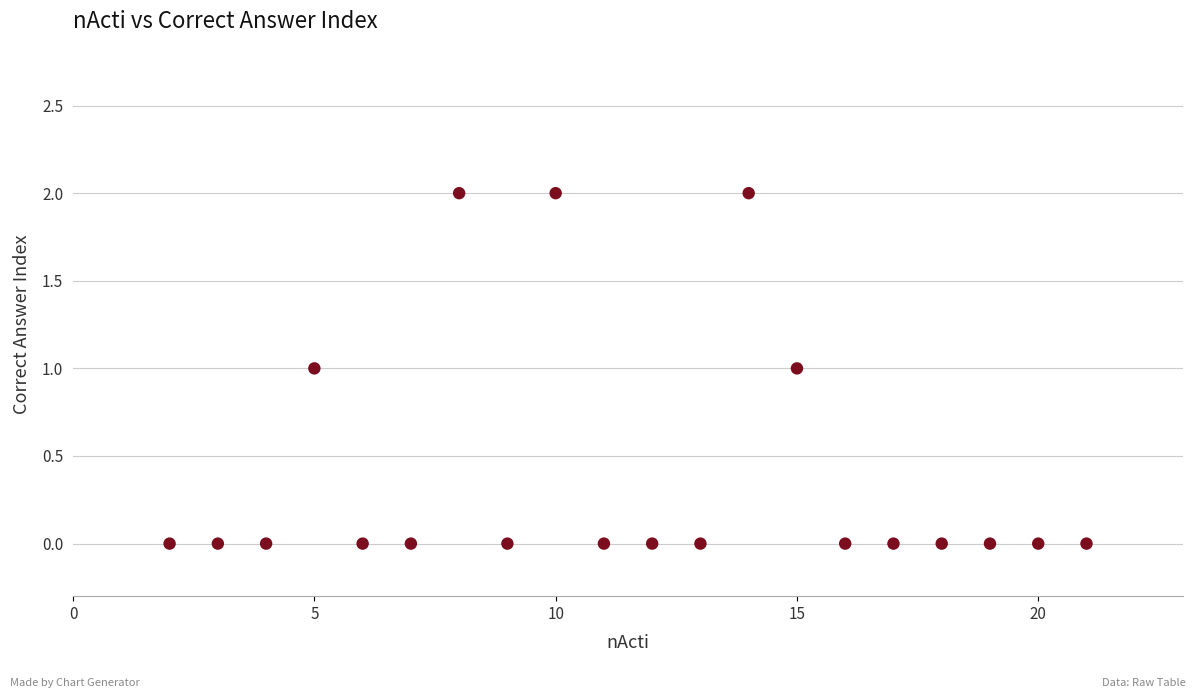

What is the range of X values (max minus min)?

19